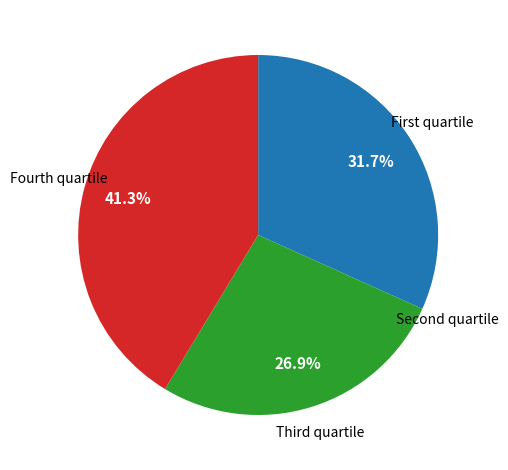

Which category has the biggest portion of the pie?

Fourth quartile